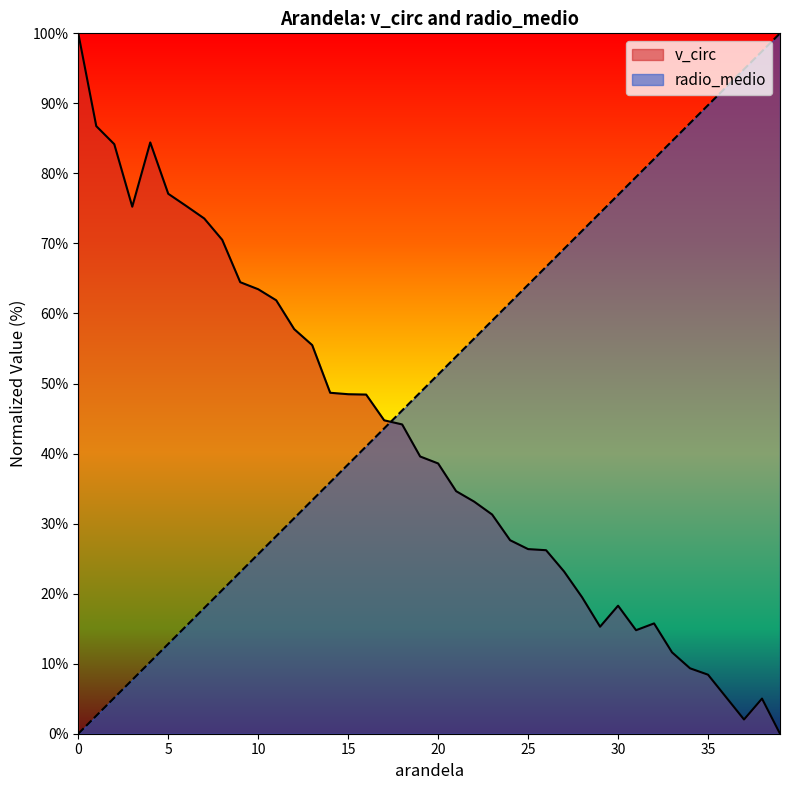

Which series has the largest total across all categories?

radio_medio